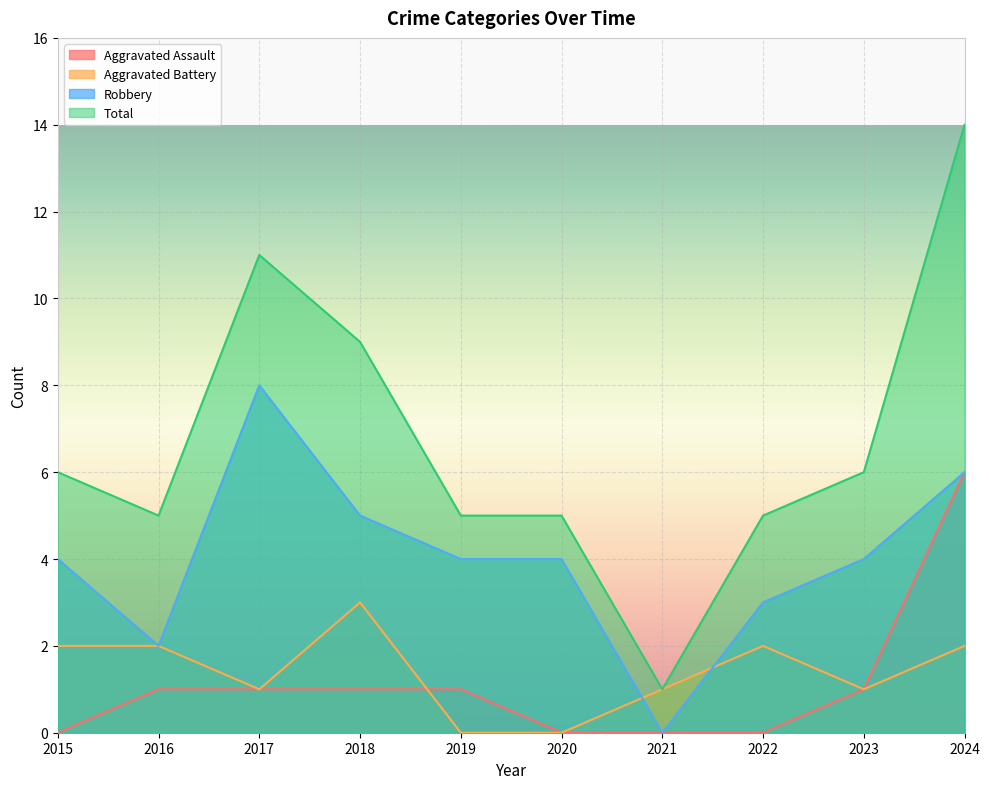

True or false: Robbery and Total intersect in this chart.

False